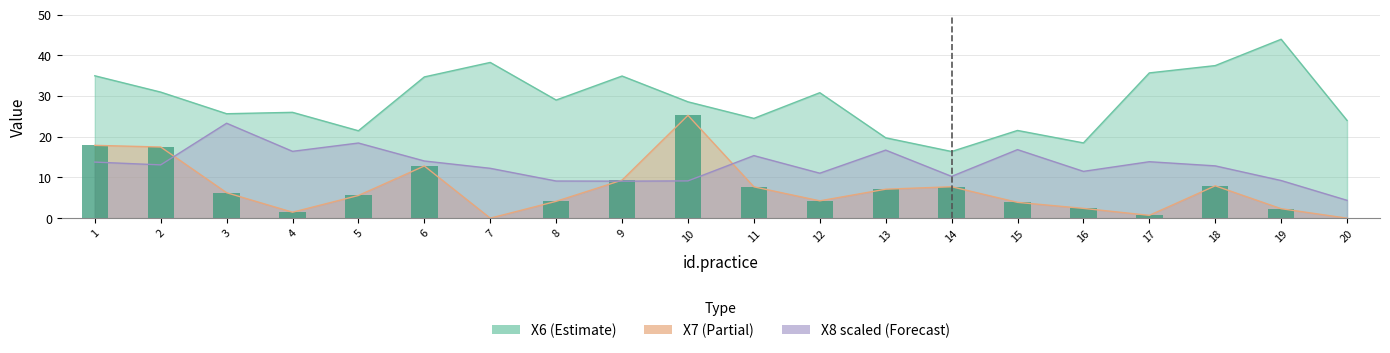

List the labels in order of value, largest first.

10, 1, 2, 6, 9, 18, 14, 11, 13, 3, 5, 12, 8, 15, 16, 19, 4, 17, 7, 20